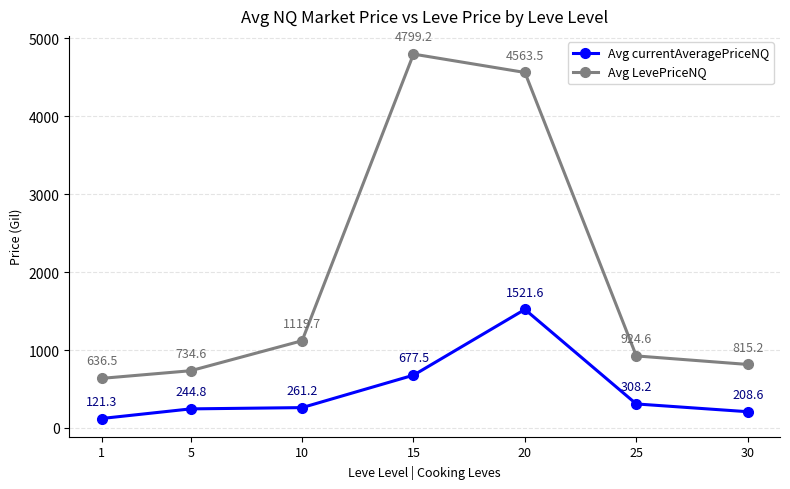

Where is Avg LevePriceNQ nearest to the value 2717?

10